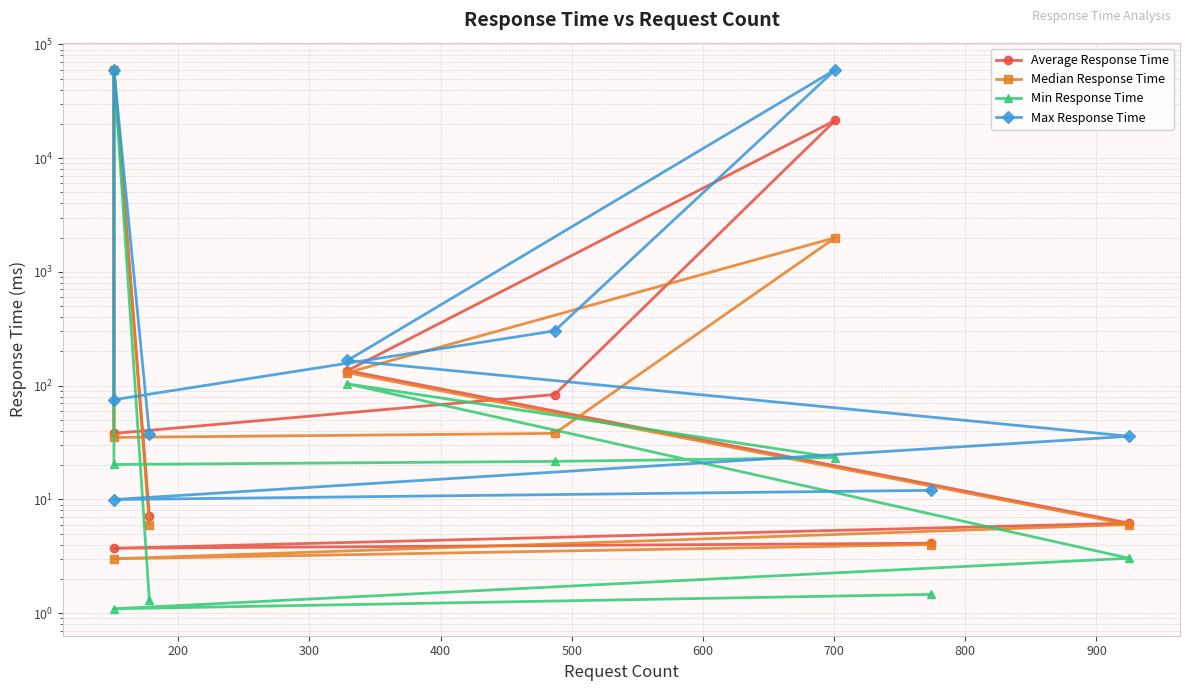

What is the sum of all Min Response Time values?

60177.1